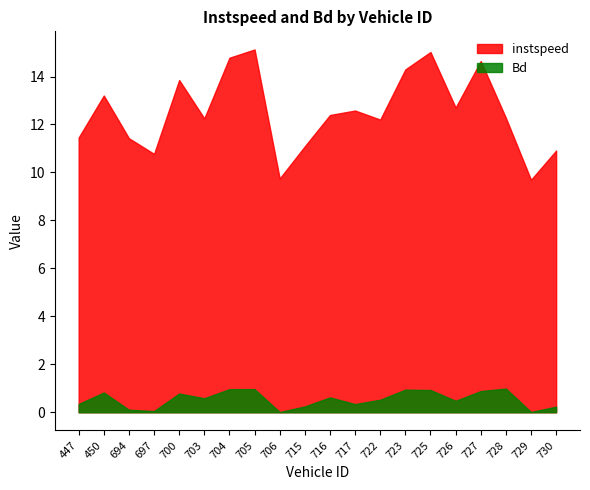

Does the chart have visible grid lines?

No